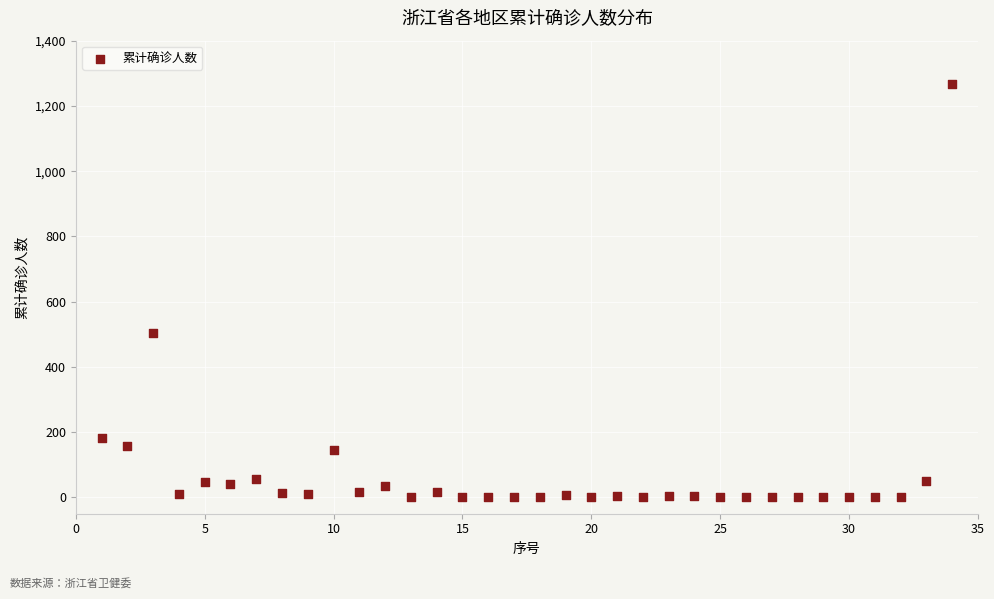

What Y value in the scatter plot is closest to 633?

504